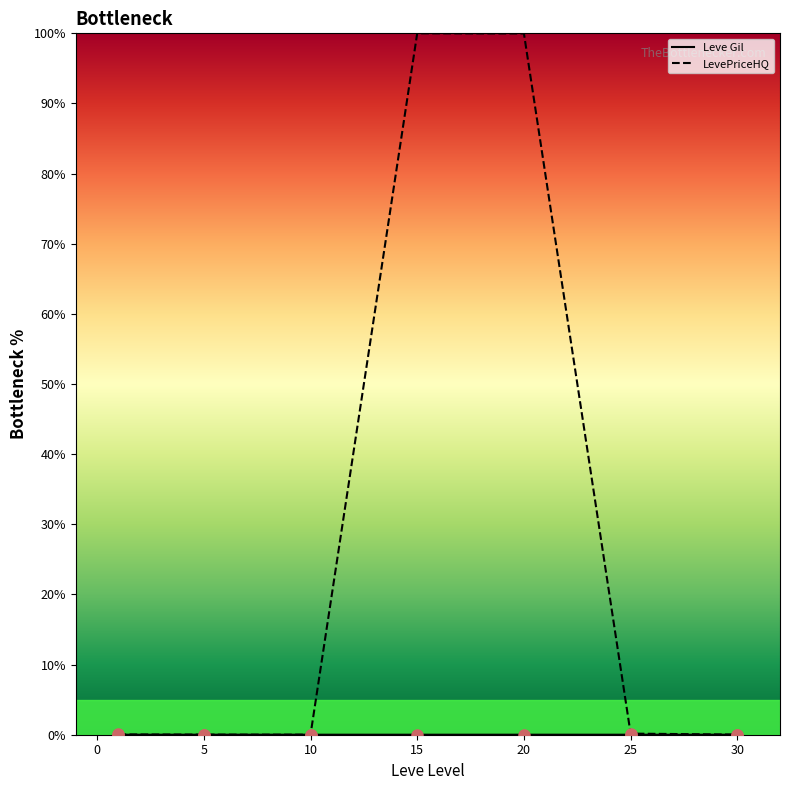

Which series has the largest total across all categories?

LevePriceHQ